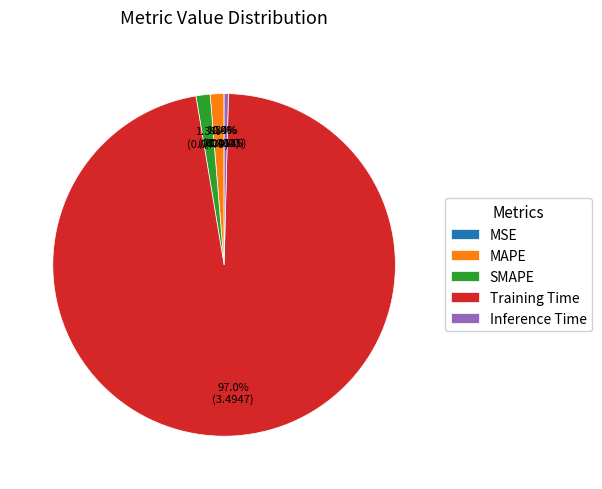

What is the largest slice in the pie chart?

Training Time